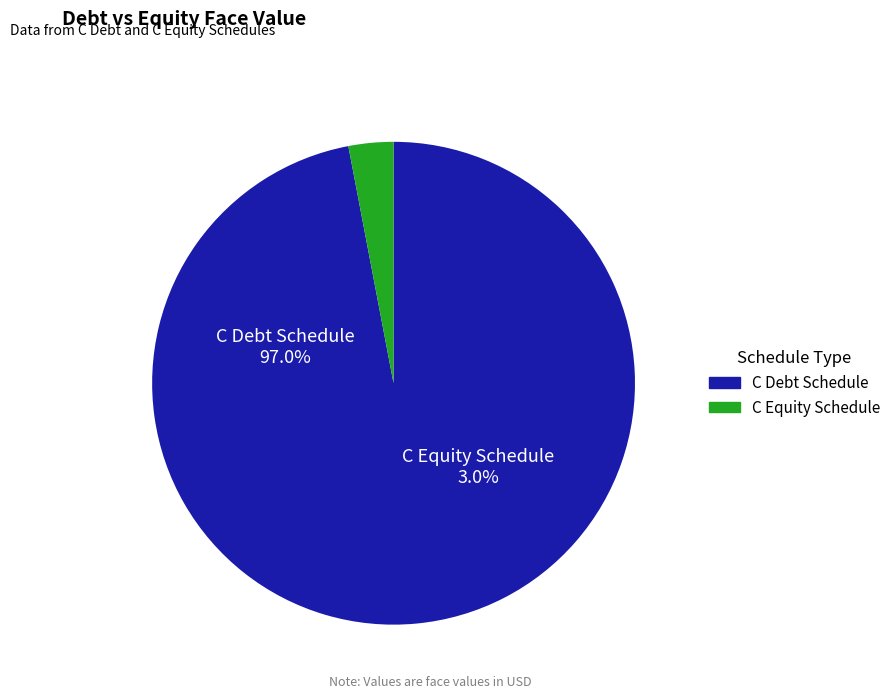

What is the smallest slice in the pie chart?

C Equity Schedule